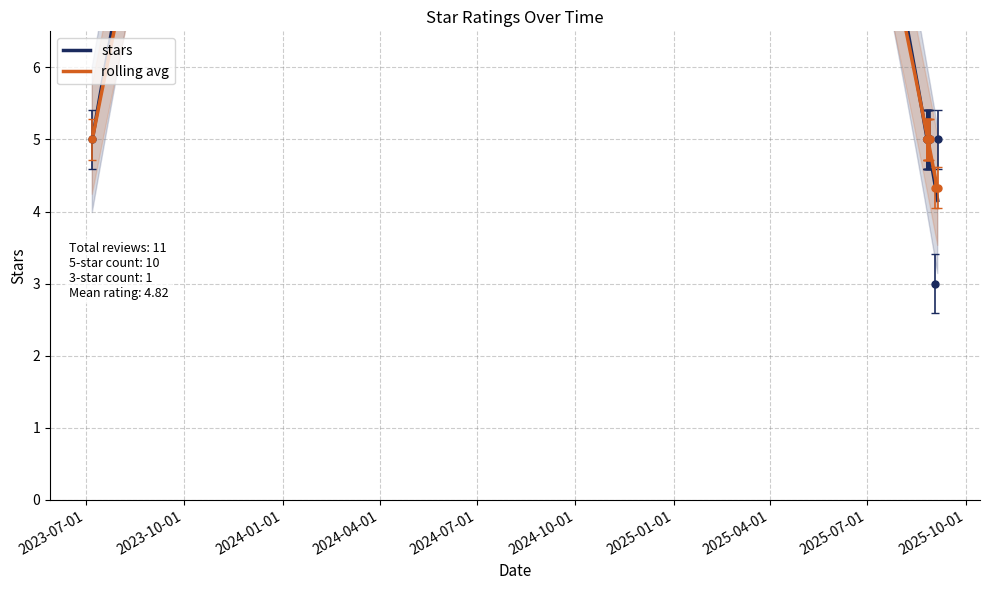

Rank the categories by value from lowest to highest.

2025-09-02, 2023-07-07, 2025-08-26, 2025-08-26, 2025-08-26, 2025-08-26, 2025-08-27, 2025-08-28, 2025-08-28, 2025-08-29, 2025-09-05